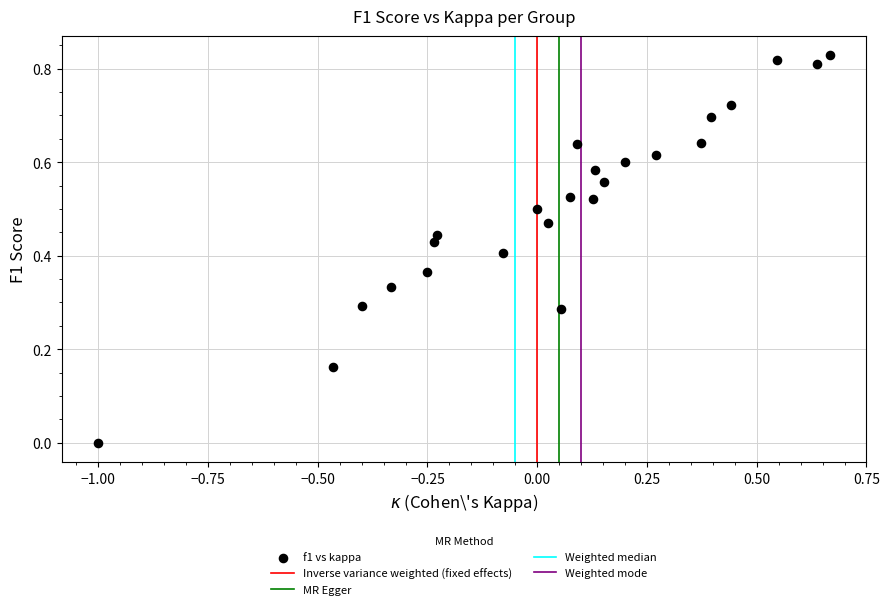

What is the range of X values (max minus min)?

1.7